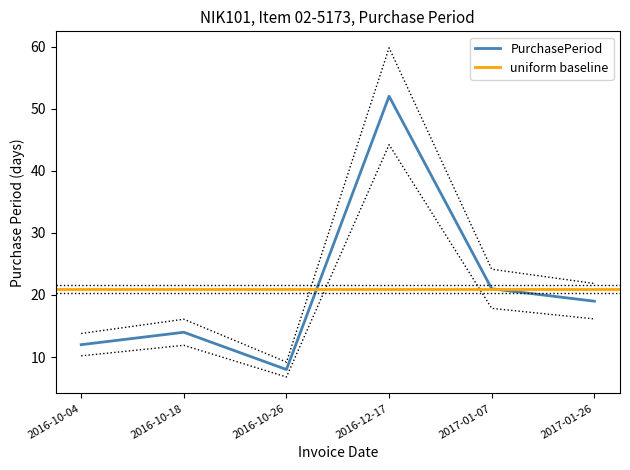

What is the label of the 6th point from the right?

2016-10-04